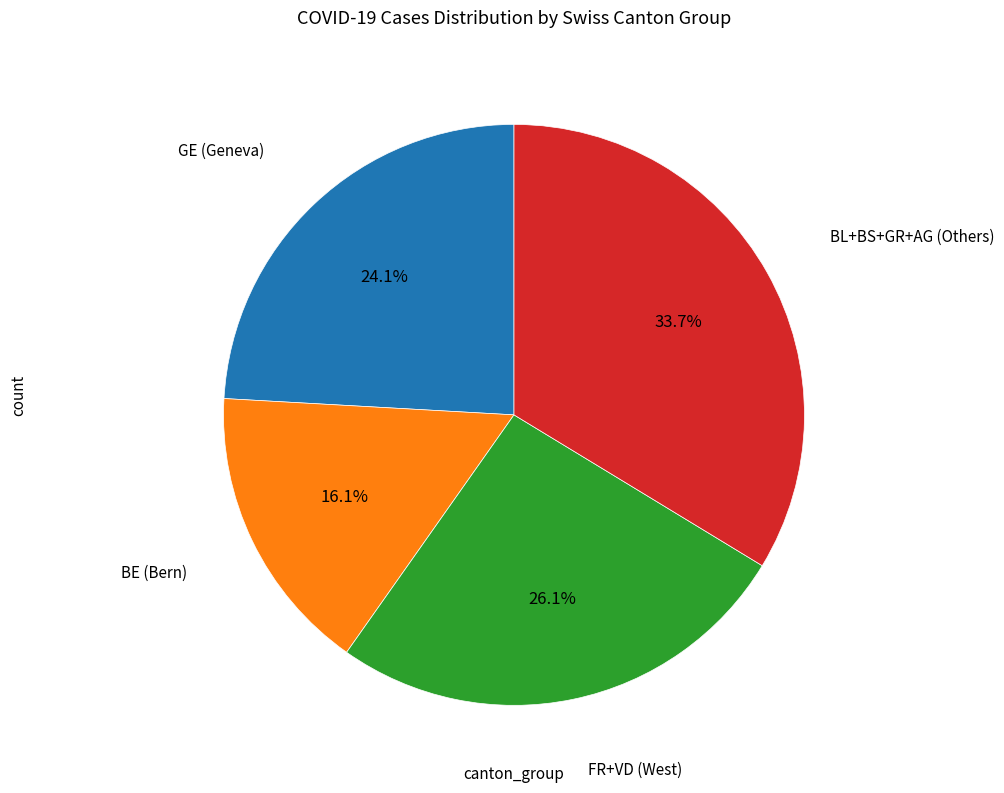

To the nearest percent, what is the average slice percentage?

25%